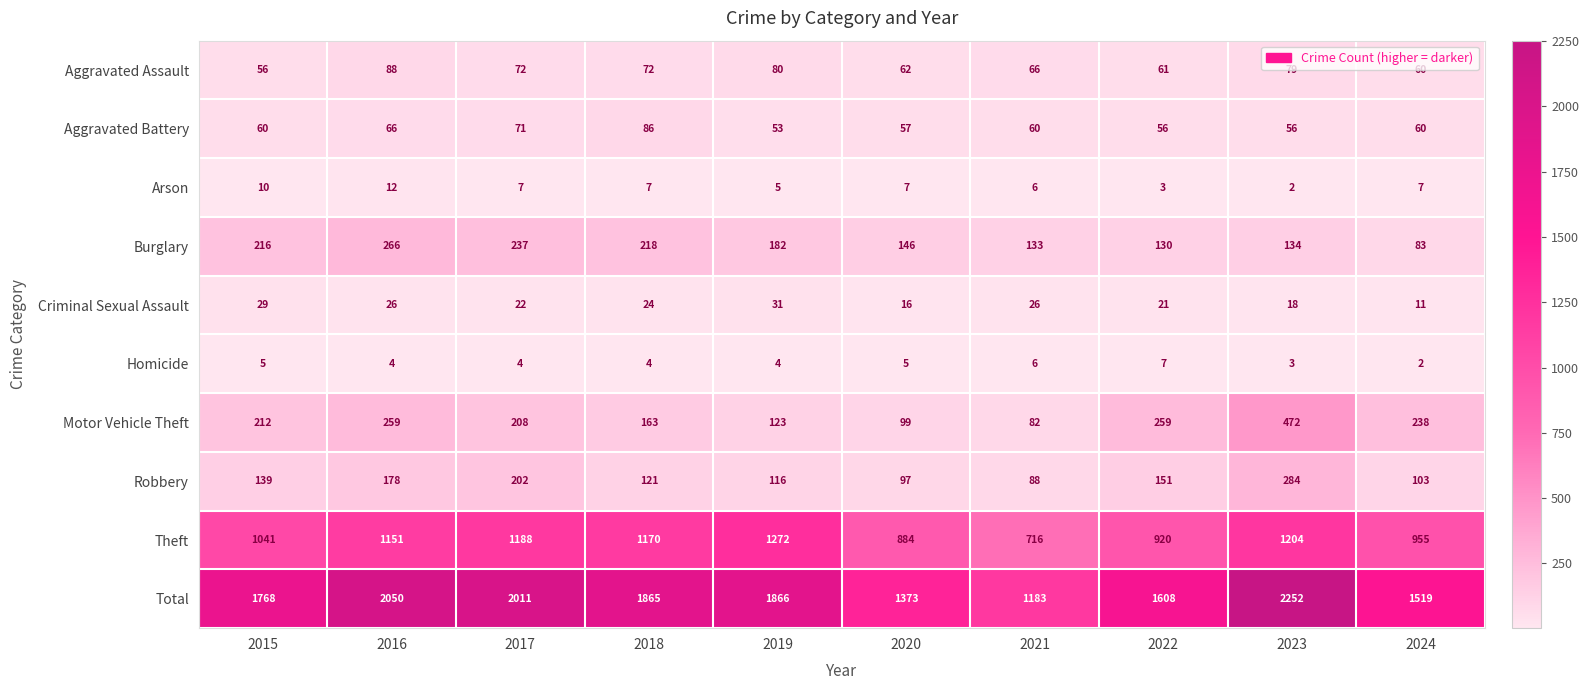

The Total series shows 3259 at 2018. True or false?

False